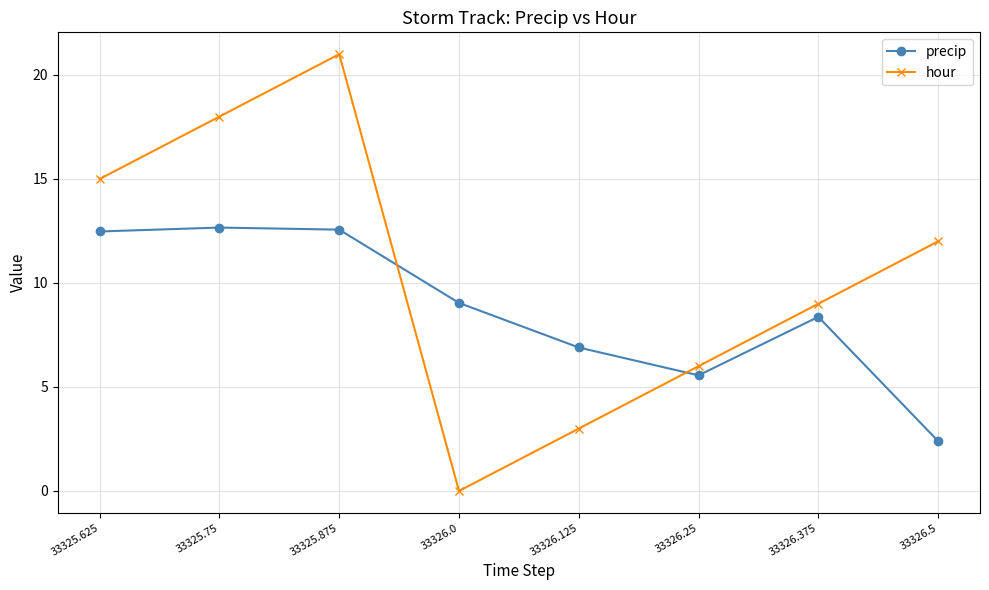

True or false: precip has a value of 9.7 at 33326.125.

False